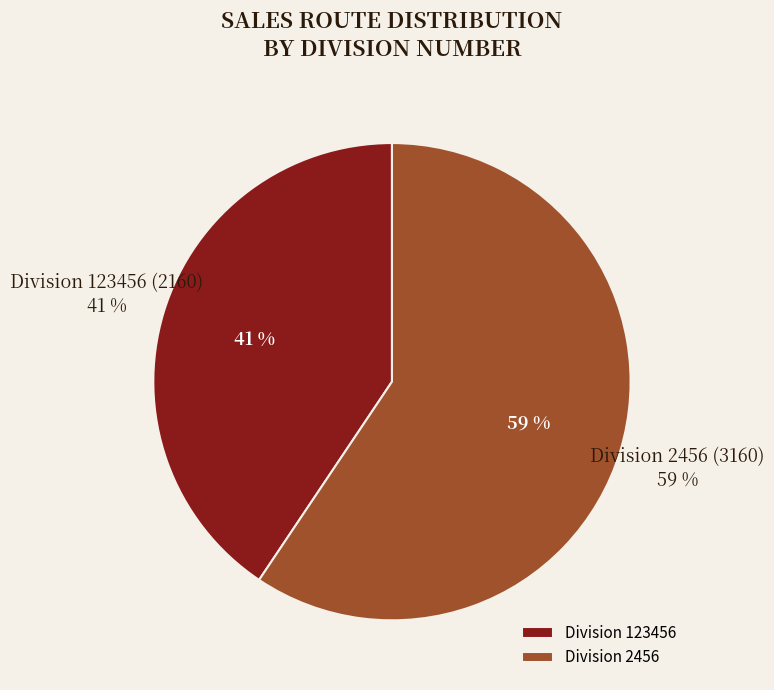

Which category has the biggest portion of the pie?

2456